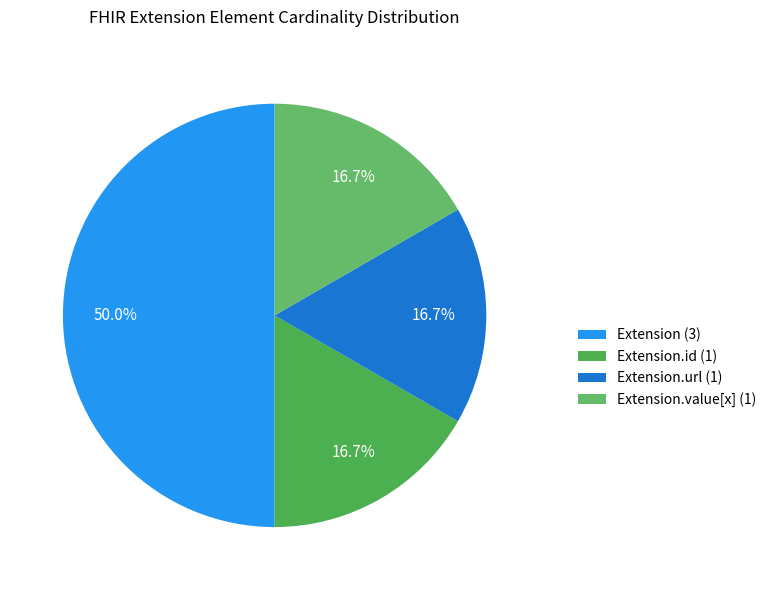

How many slices are in this pie chart?

4